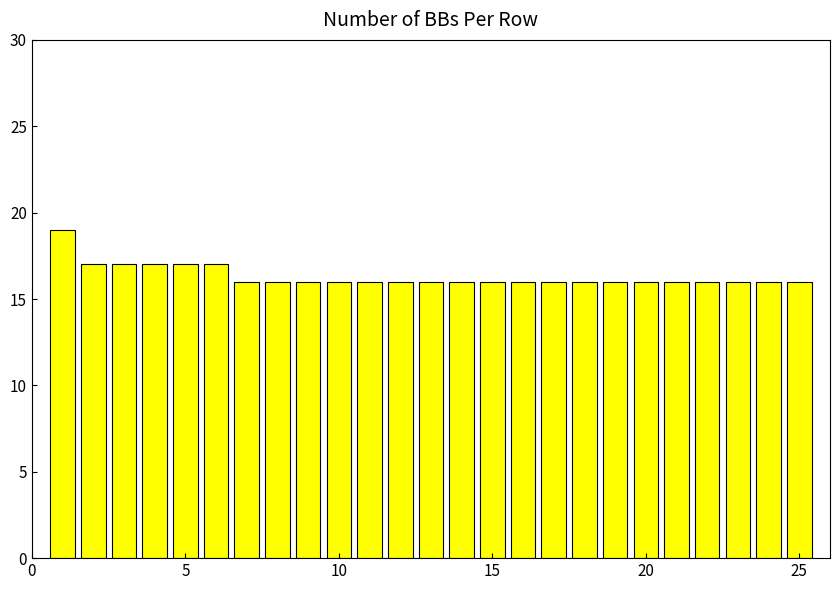

Reading right to left, list all the values displayed in this chart.

16	16	16	16	16	16	16	16	16	16	16	16	16	16	16	16	16	16	16	17	17	17	17	17	19